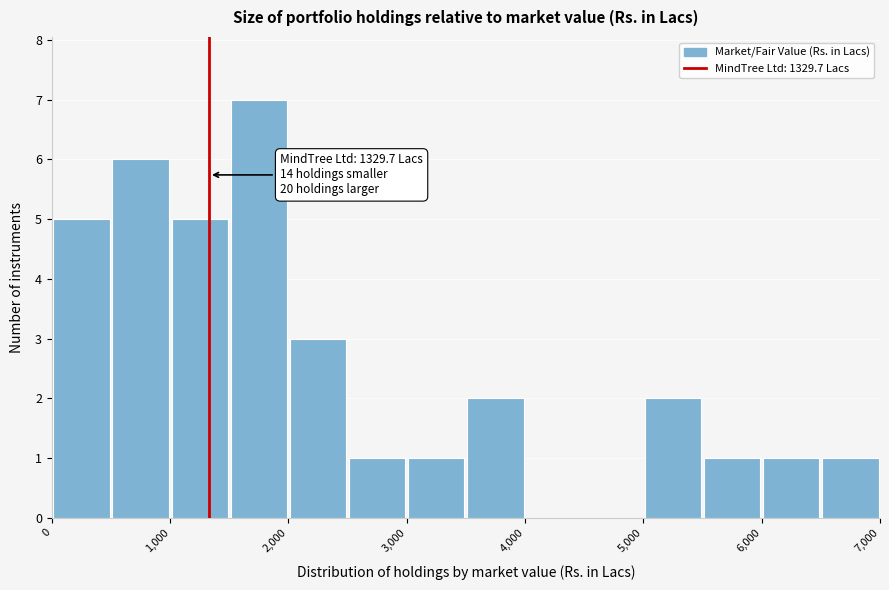

Over which range of the x-axis is the bar tallest?

1500 to 2000